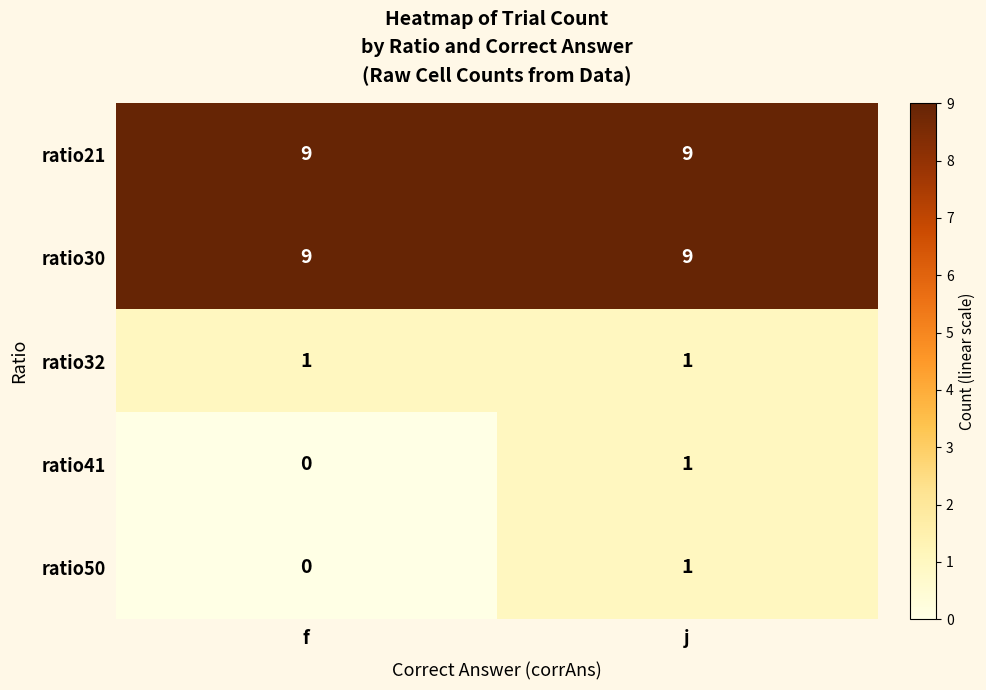

Rank the categories by ratio41 value from lowest to highest.

f, j